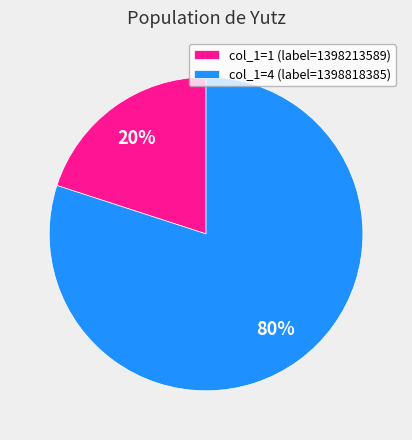

To the nearest percent, what is the difference between the largest and smallest slice percentages?

60%